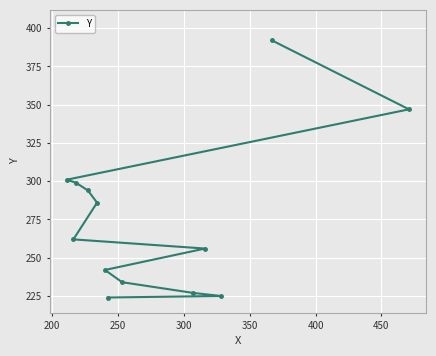

What is the minimum value shown in the chart?

224